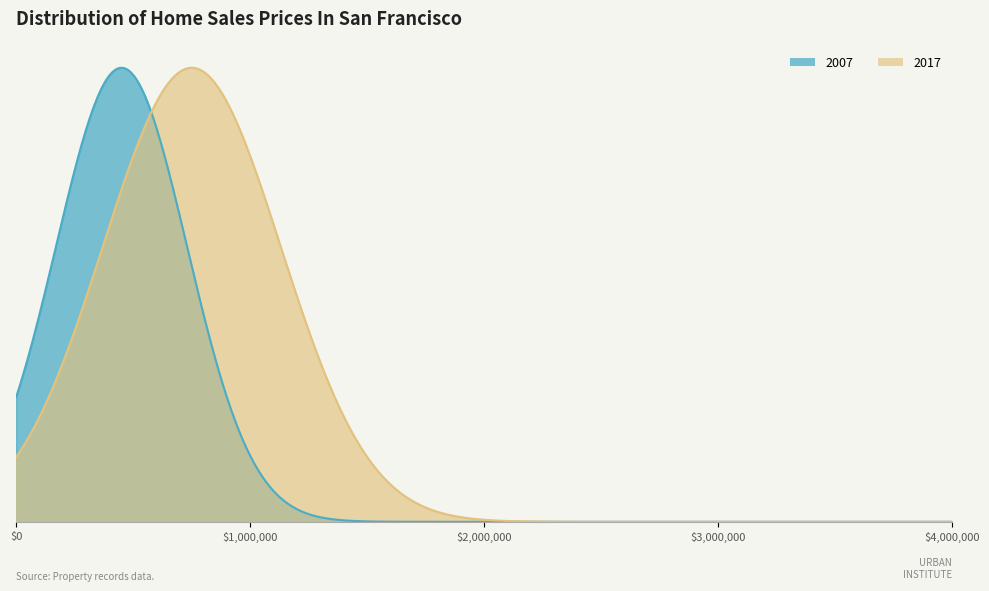

What is the sum of all 2007 values?

3